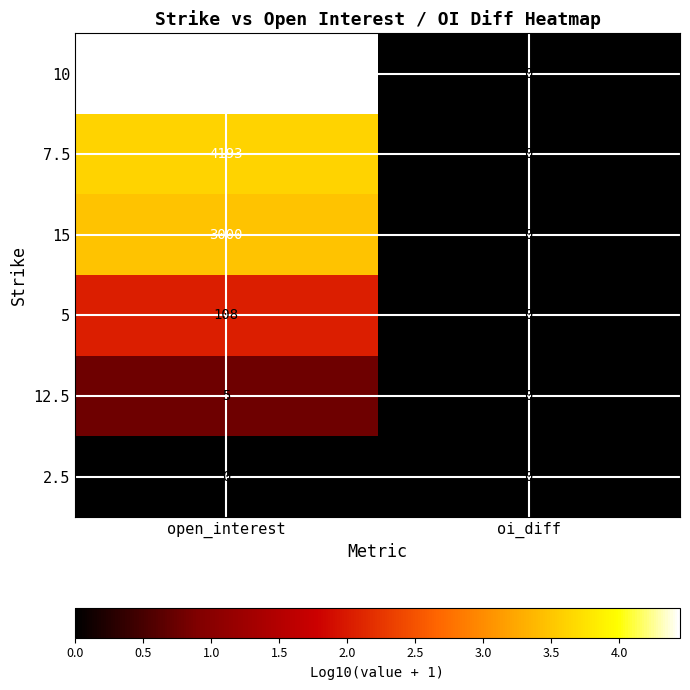

Reading left to right, transcribe all the data shown in this chart.

10: 27760	0
7.5: 4193	0
15: 3000	0
5: 108	0
12.5: 5	0
2.5: 0	0